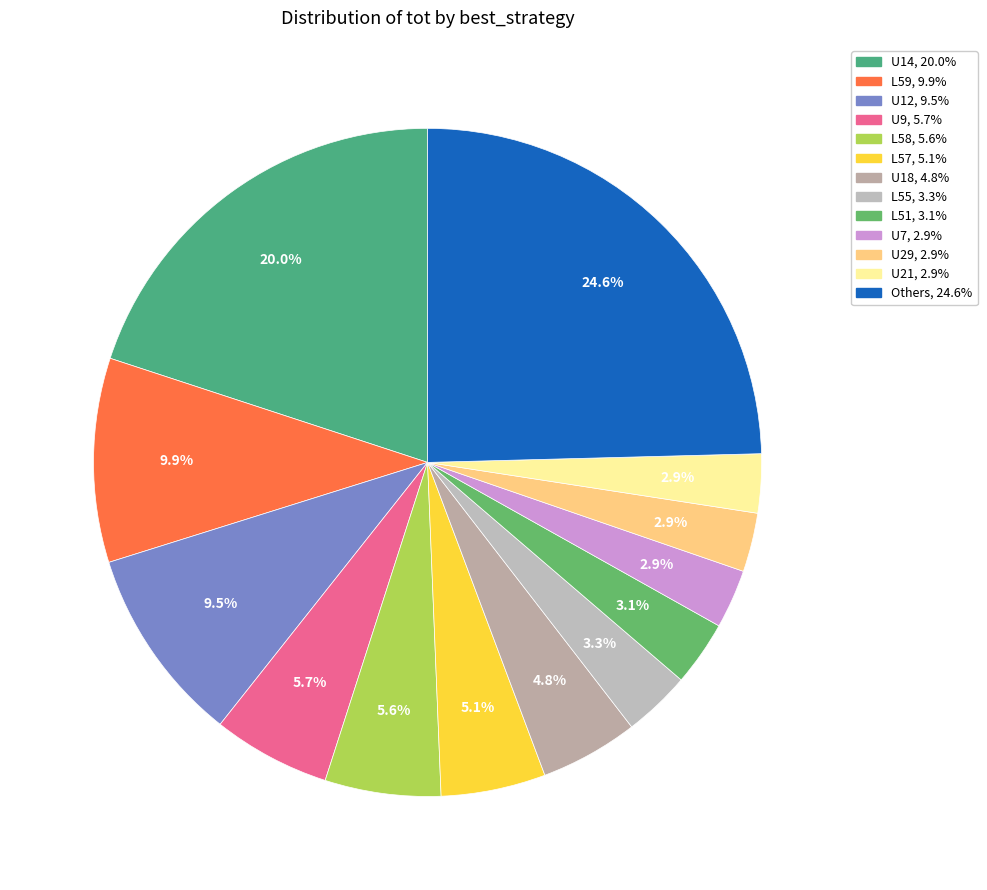

Is there a majority slice in this chart?

No